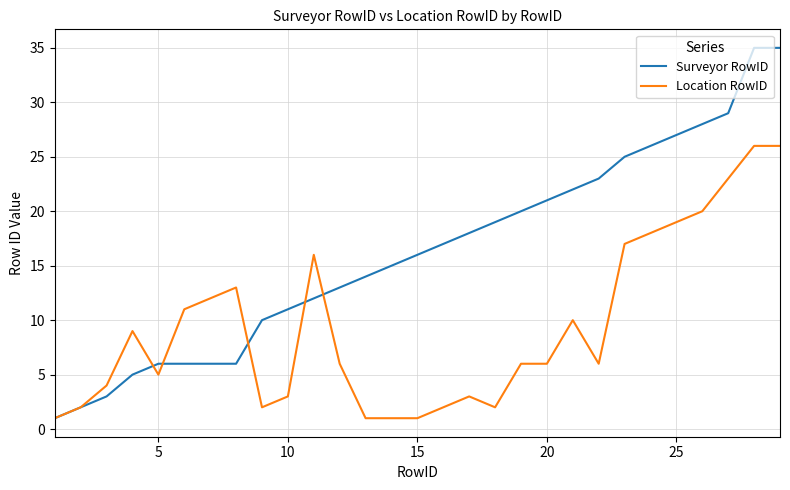

Which series has the widest spread of values?

Surveyor RowID